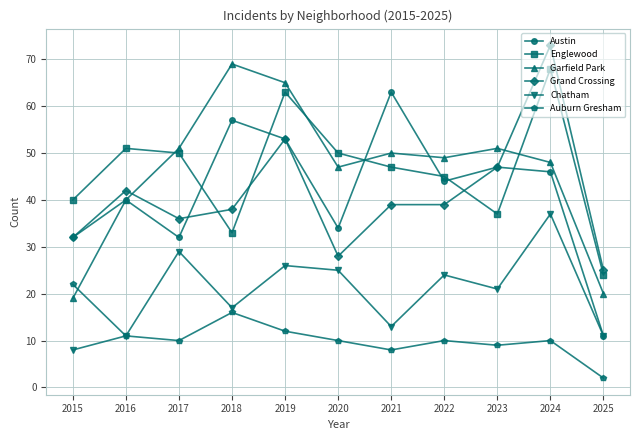

How many interior local peaks does the Chatham series have?

4